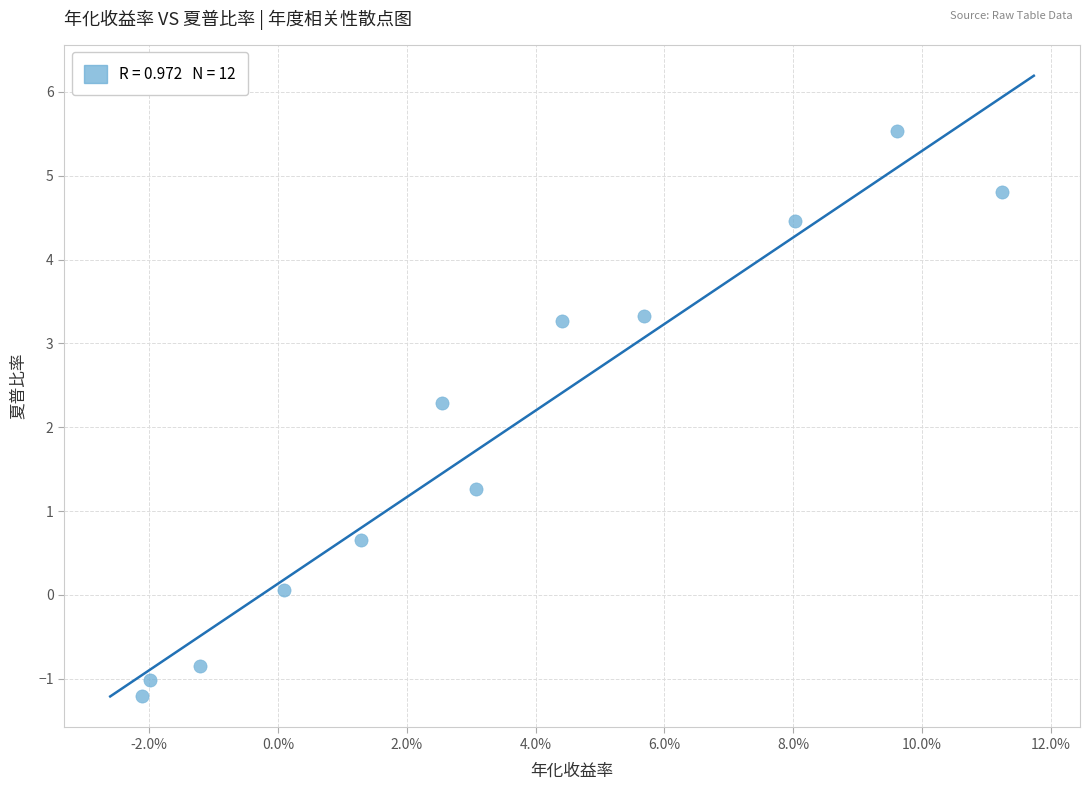

What Y value in the scatter plot is closest to 2?

2.3